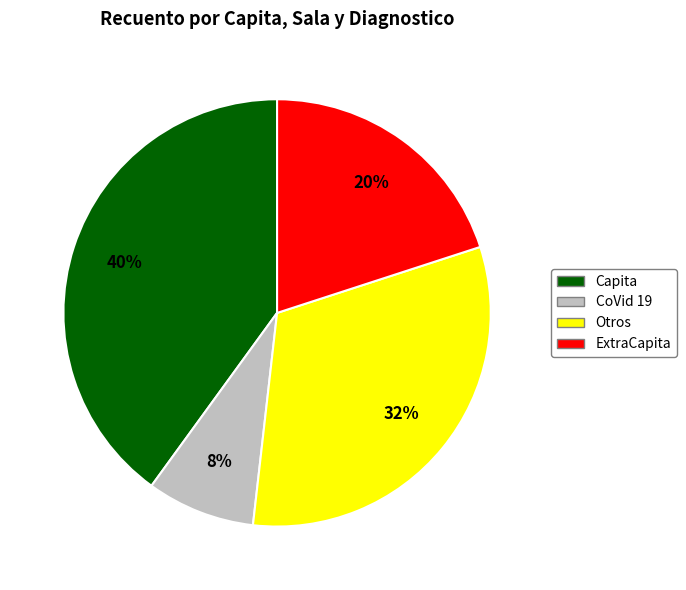

To the nearest percent, what is the difference between the largest and smallest slice percentages?

32%